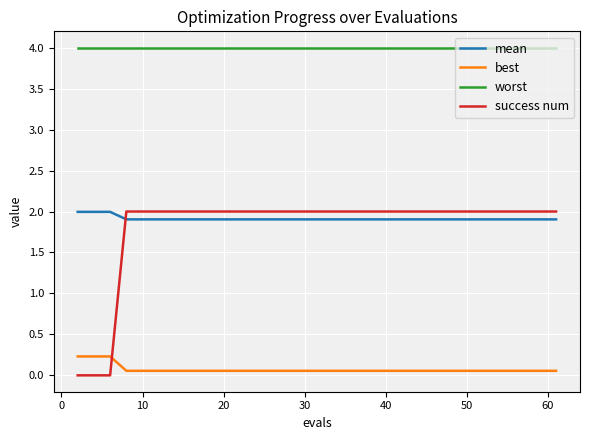

Which series has the largest range (max minus min)?

success num